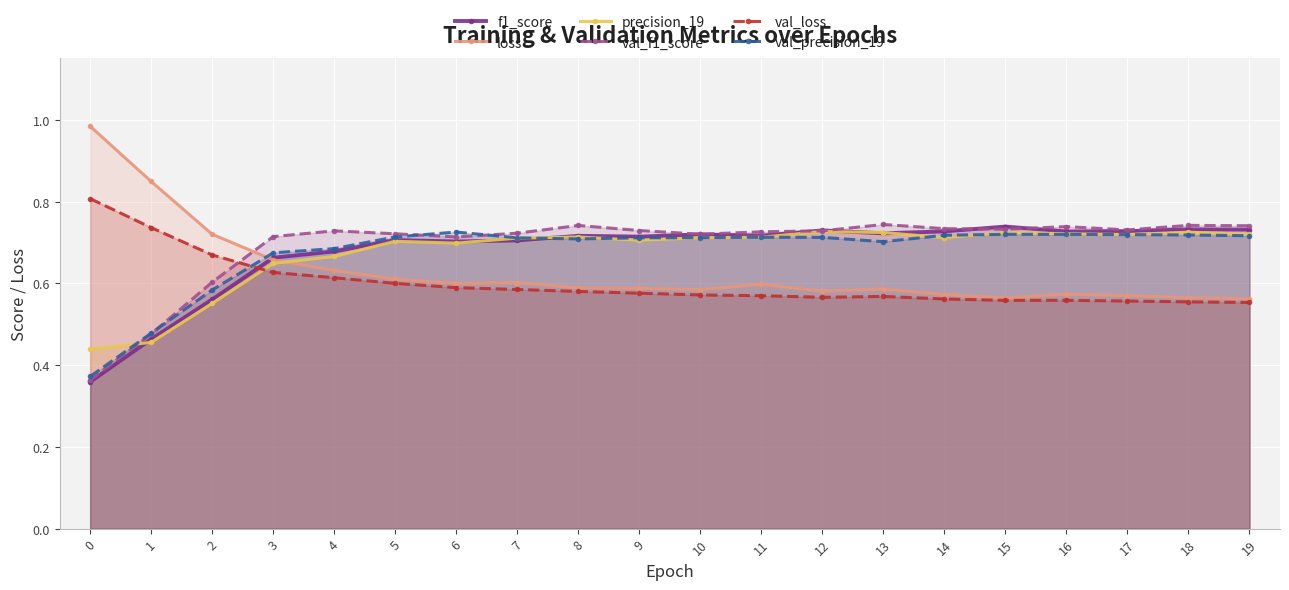

Reading left to right, what are all the values shown in this chart?

f1_score: 0.4	0.5	0.6	0.7	0.7	0.7	0.7	0.7	0.7	0.7	0.7	0.7	0.7	0.7	0.7	0.7	0.7	0.7	0.7	0.7
loss: 1.0	0.8	0.7	0.7	0.6	0.6	0.6	0.6	0.6	0.6	0.6	0.6	0.6	0.6	0.6	0.6	0.6	0.6	0.6	0.6
precision_19: 0.4	0.5	0.6	0.6	0.7	0.7	0.7	0.7	0.7	0.7	0.7	0.7	0.7	0.7	0.7	0.7	0.7	0.7	0.7	0.7
val_f1_score: 0.4	0.5	0.6	0.7	0.7	0.7	0.7	0.7	0.7	0.7	0.7	0.7	0.7	0.7	0.7	0.7	0.7	0.7	0.7	0.7
val_loss: 0.8	0.7	0.7	0.6	0.6	0.6	0.6	0.6	0.6	0.6	0.6	0.6	0.6	0.6	0.6	0.6	0.6	0.6	0.6	0.6
val_precision_19: 0.4	0.5	0.6	0.7	0.7	0.7	0.7	0.7	0.7	0.7	0.7	0.7	0.7	0.7	0.7	0.7	0.7	0.7	0.7	0.7